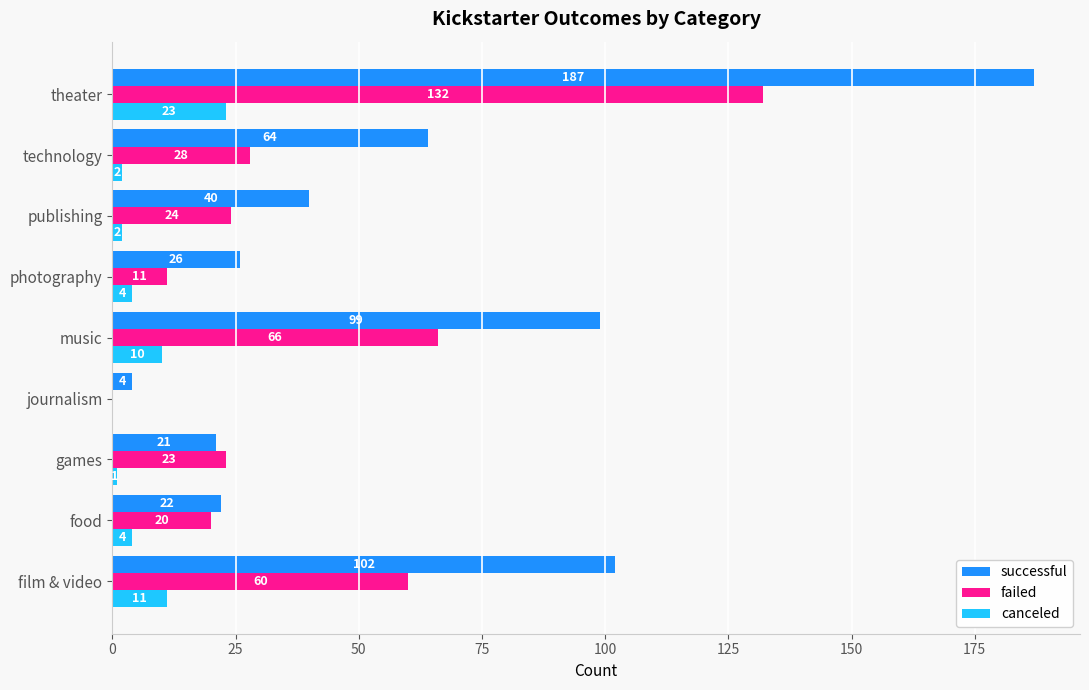

How many series are shown in this chart?

3